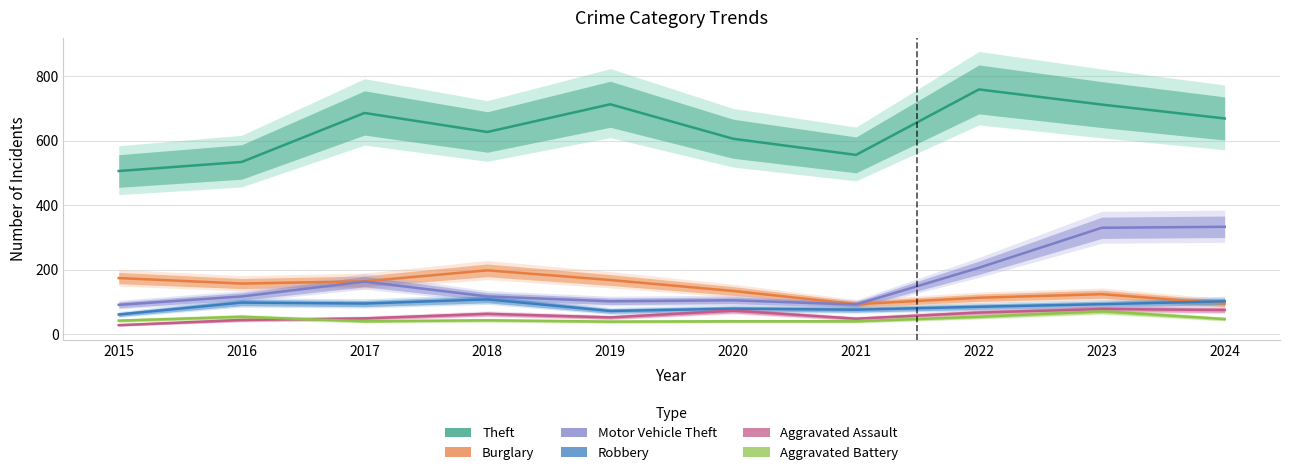

True or false: Theft and Robbery intersect in this chart.

False